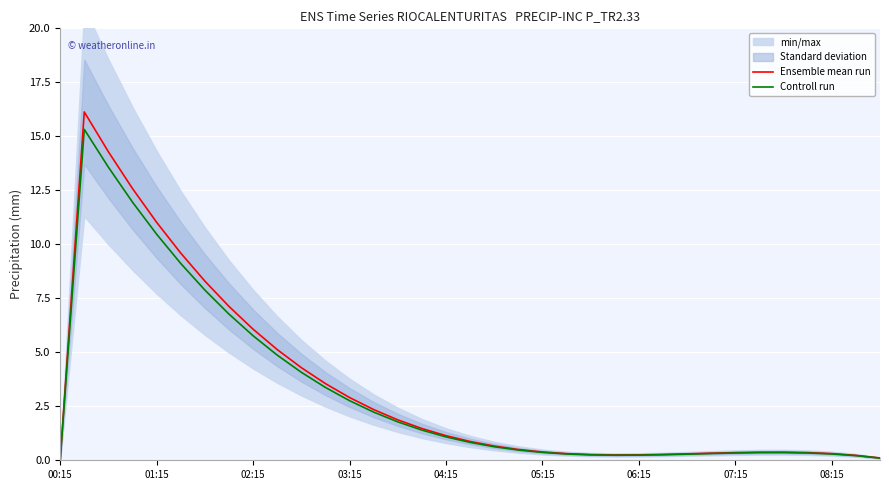

Reading left to right, extract all data points from this chart.

Ensemble mean run: 0.0	16.1	14.3	12.6	11.0	9.6	8.3	7.1	6.1	5.1	4.3	3.6	2.9	2.3	1.9	1.5	1.1	0.9	0.7	0.5	0.4	0.3	0.3	0.2	0.3	0.3	0.3	0.3	0.4	0.4	0.4	0.4	0.3	0.2	0.1
Controll run: 0.0	15.3	13.6	12.0	10.5	9.1	7.9	6.8	5.8	4.9	4.1	3.4	2.8	2.2	1.8	1.4	1.1	0.8	0.6	0.5	0.4	0.3	0.3	0.2	0.2	0.3	0.3	0.3	0.3	0.4	0.4	0.3	0.3	0.2	0.1